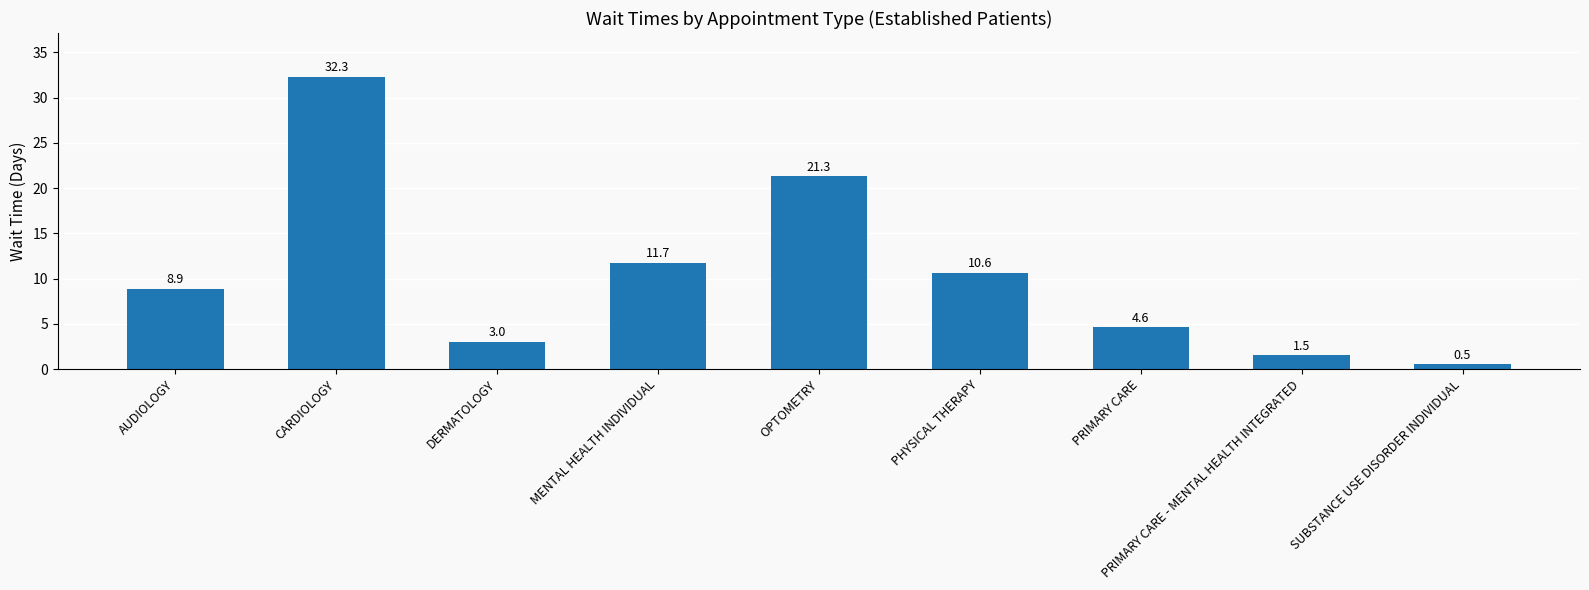

How many bars are there in total?

9